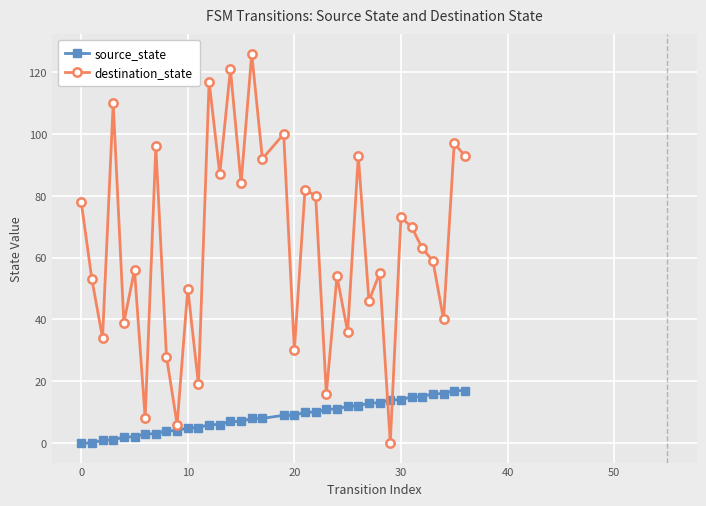

List the series in order of their overall mean, lowest first.

source_state, destination_state